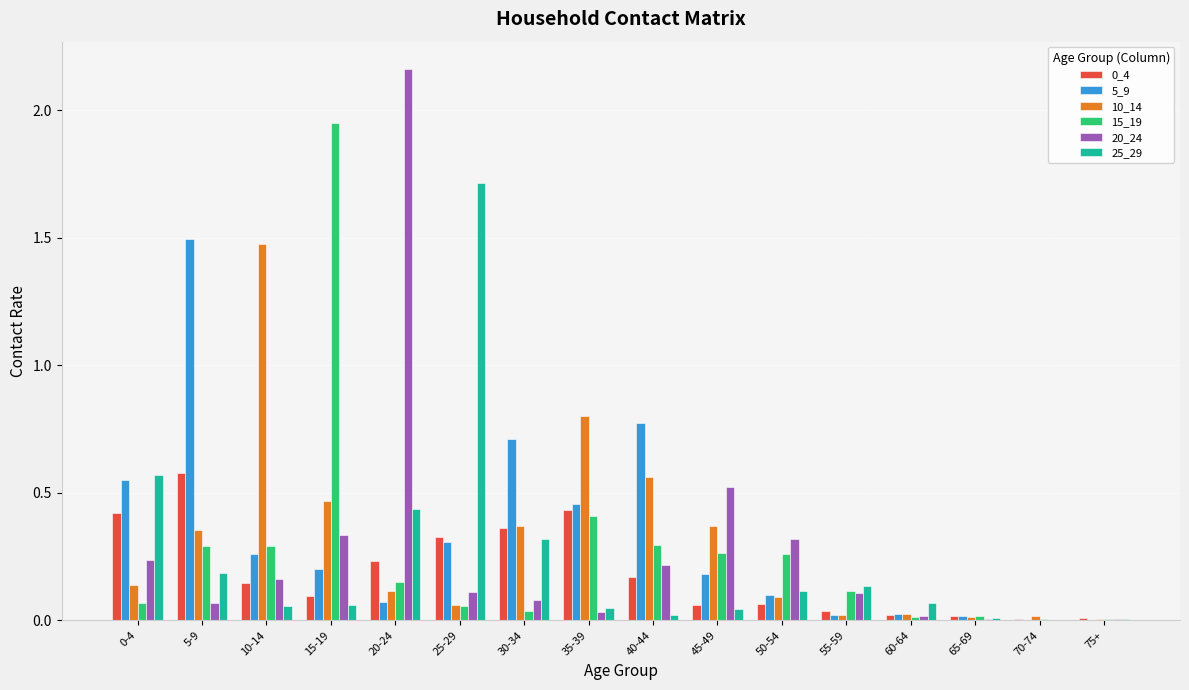

How many groups of bars are there?

16